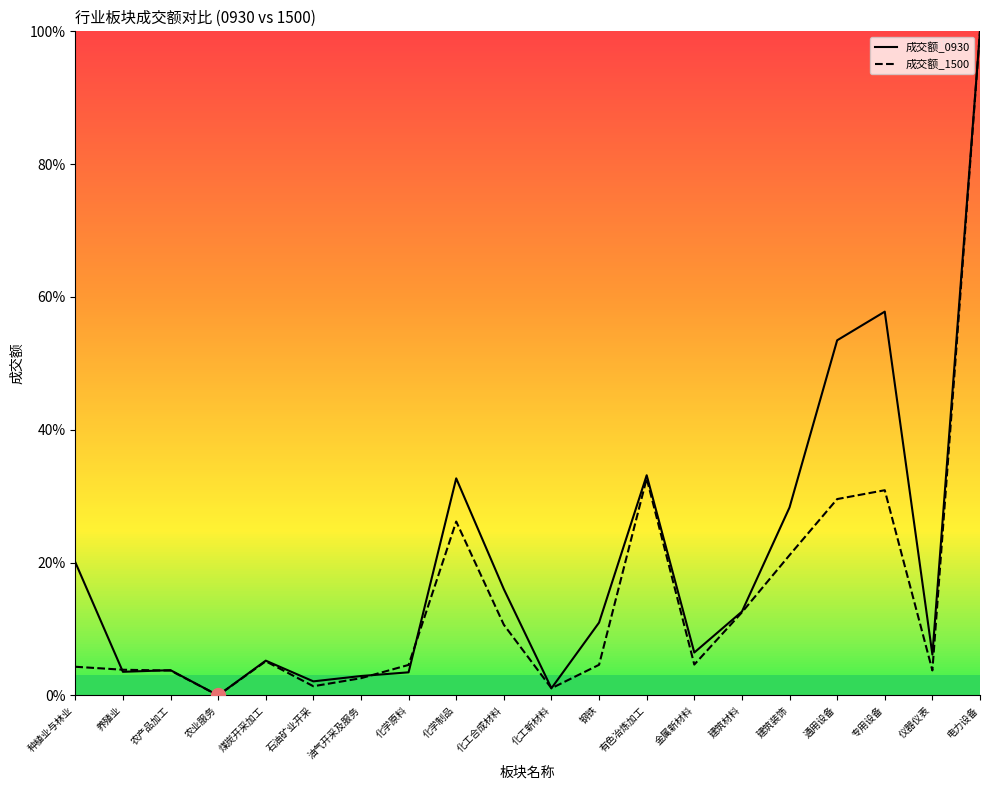

The 成交额_0930 series shows 3.8 at 农产品加工. True or false?

True